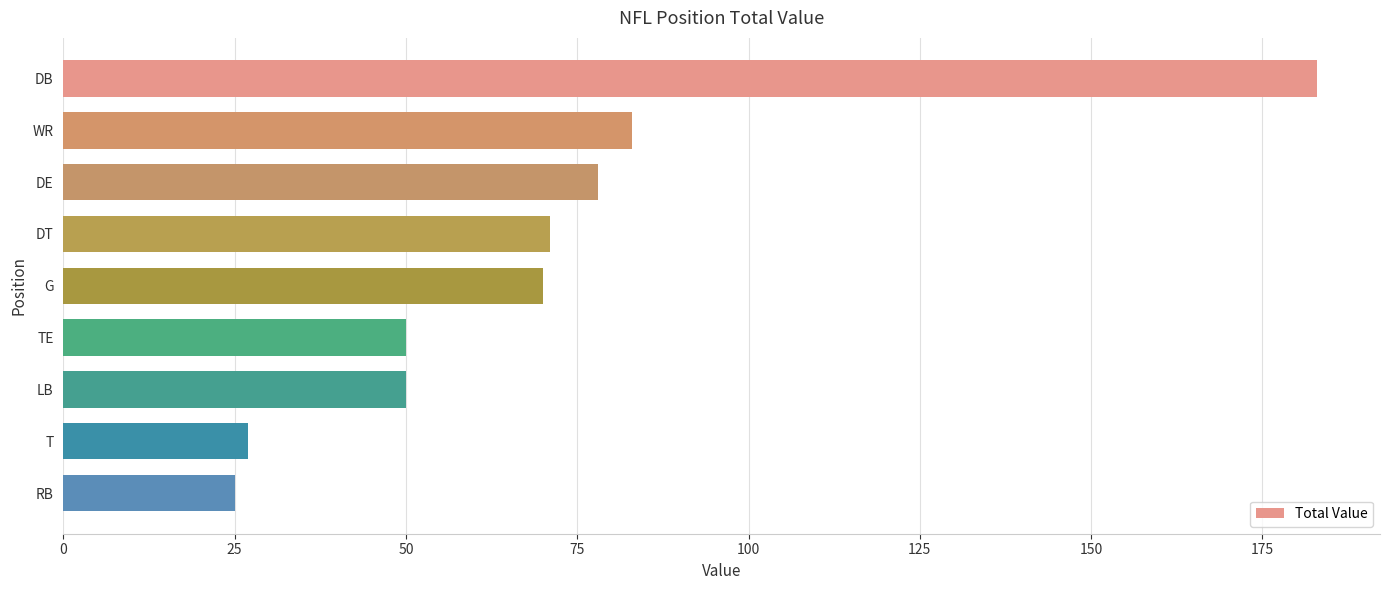

What is the greatest value displayed?

183